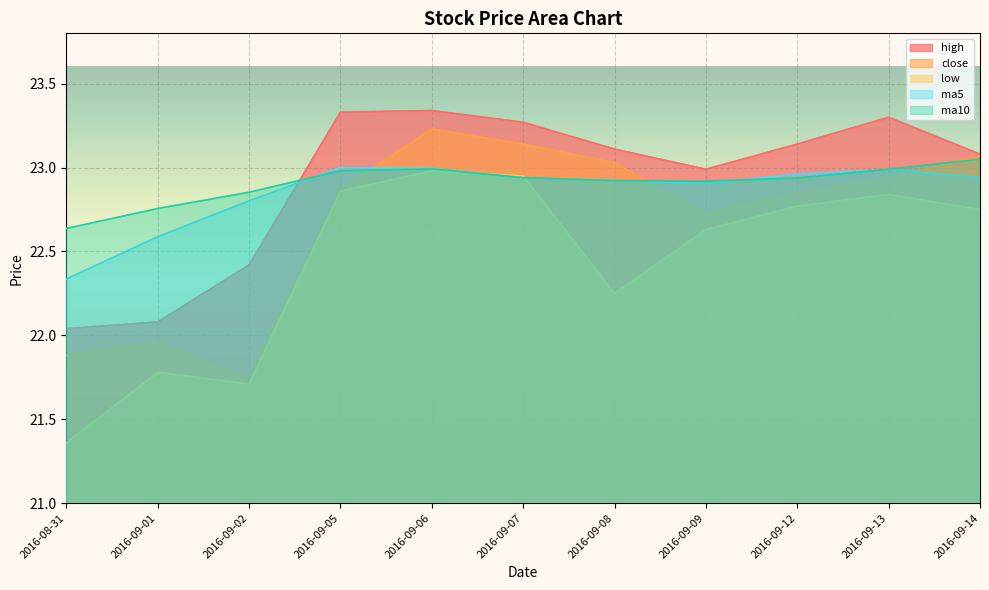

Is the value of low at 2016-09-09 greater than the value of high at 2016-09-06?

No